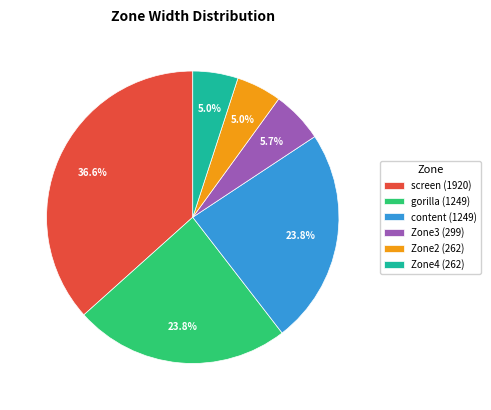

Is there any slice that represents more than half of the pie?

No